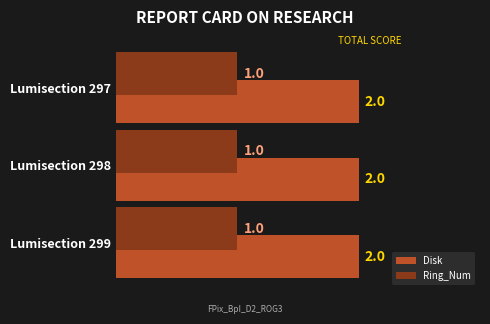

What are all the series names shown in the legend?

Disk, Ring_Num